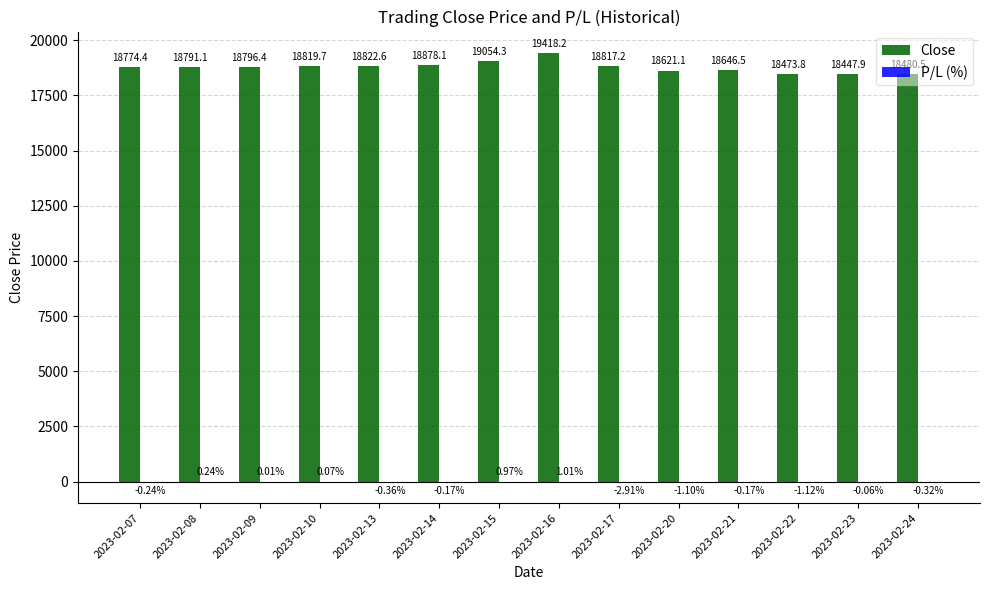

How many data points does each series have?

14